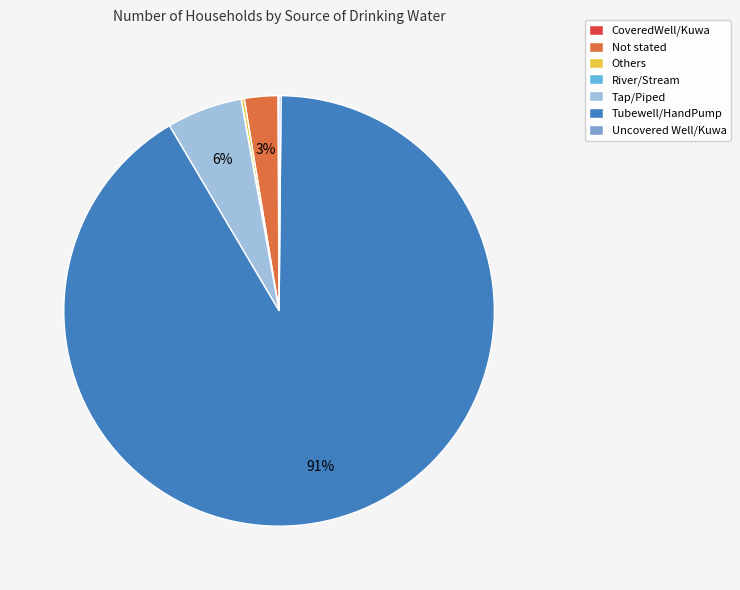

To the nearest percent, what is the average slice percentage?

14%